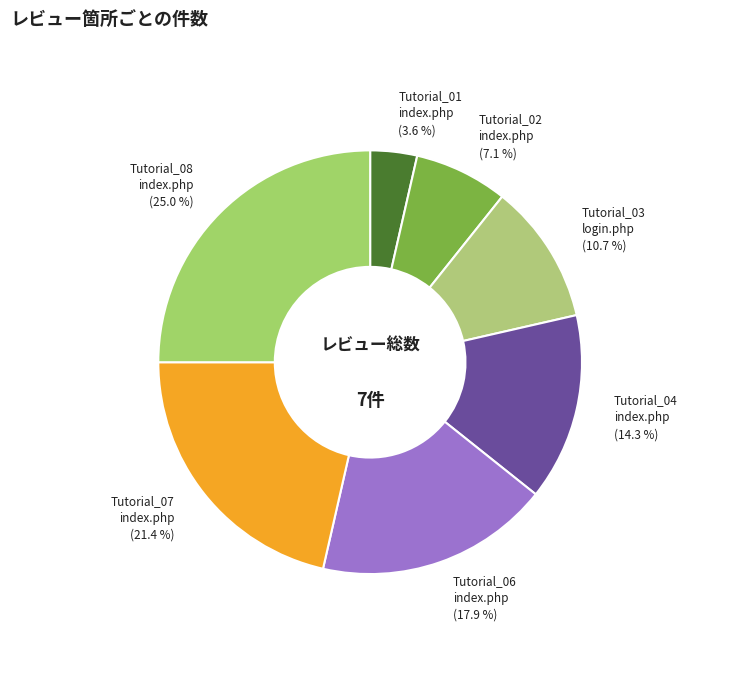

Do Tutorial_06 index.php and Tutorial_04 index.php together represent more than half of the pie?

No